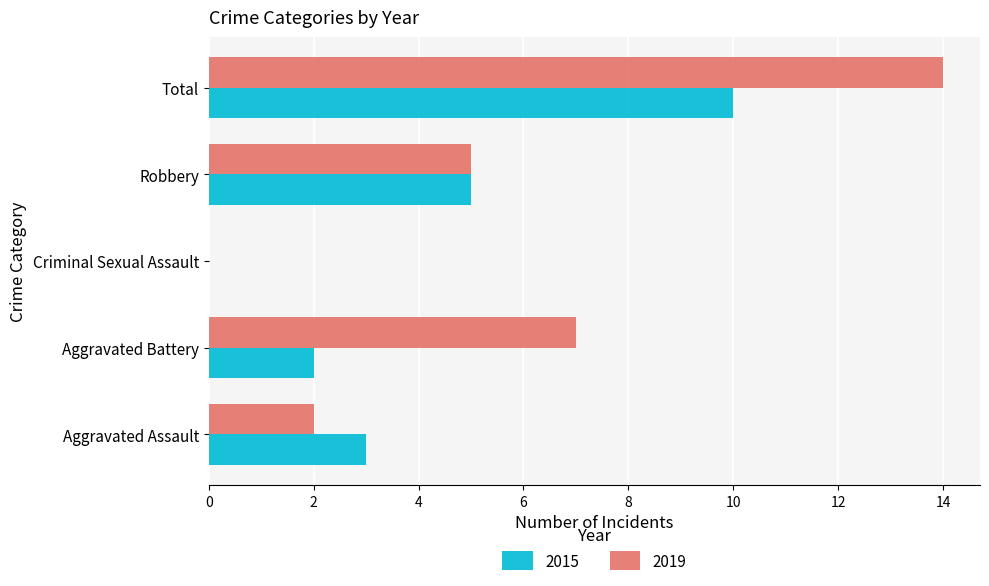

Which label corresponds to the largest value in the chart?

Total